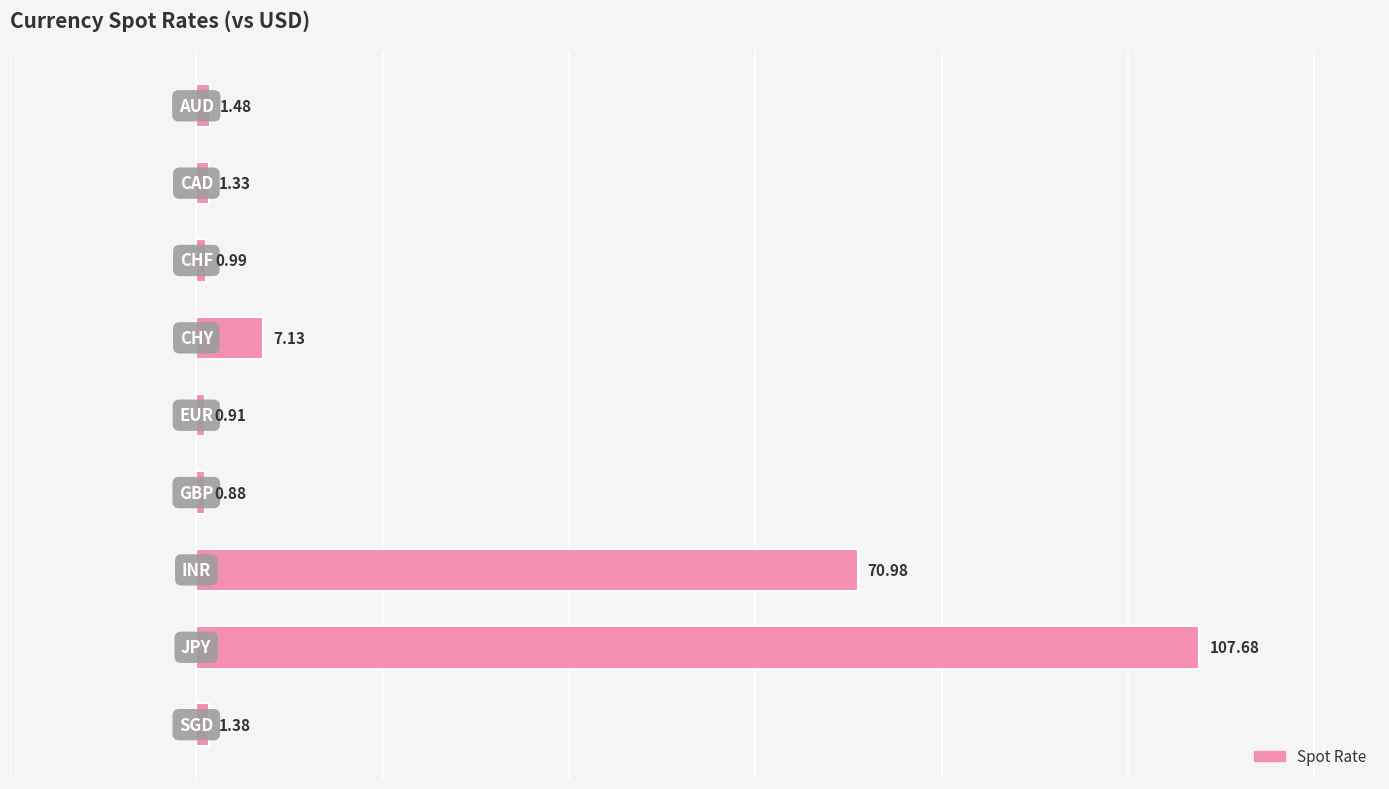

What is the difference between the second highest and second lowest values?

70.1